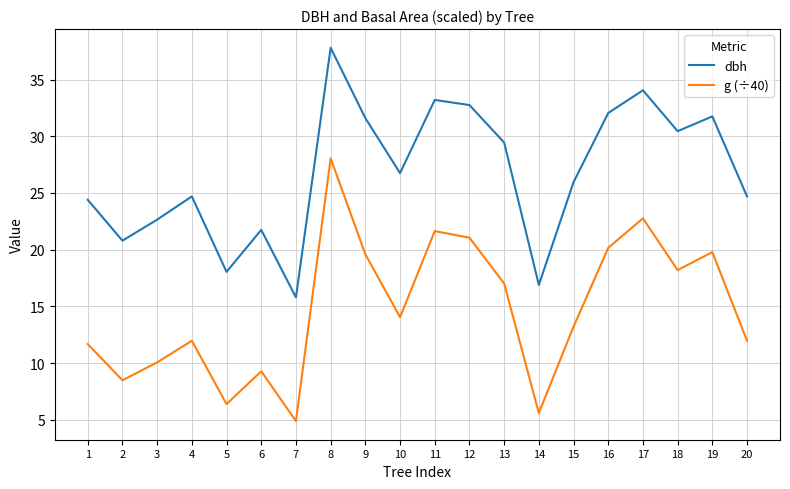

How many lines are shown in the chart?

2